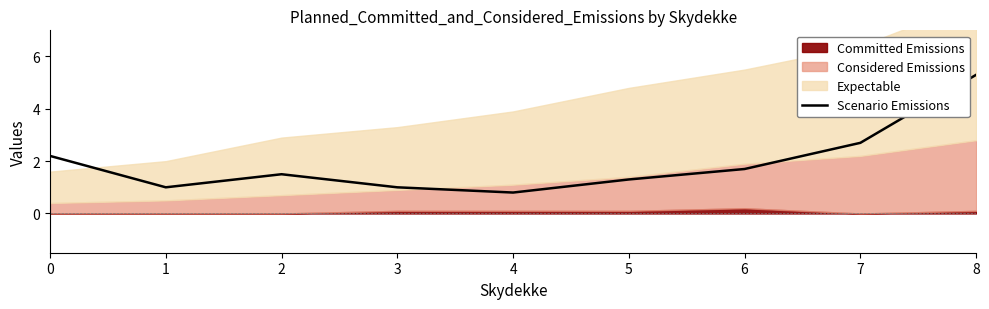

At which label does Scenario Emissions reach its minimum?

4